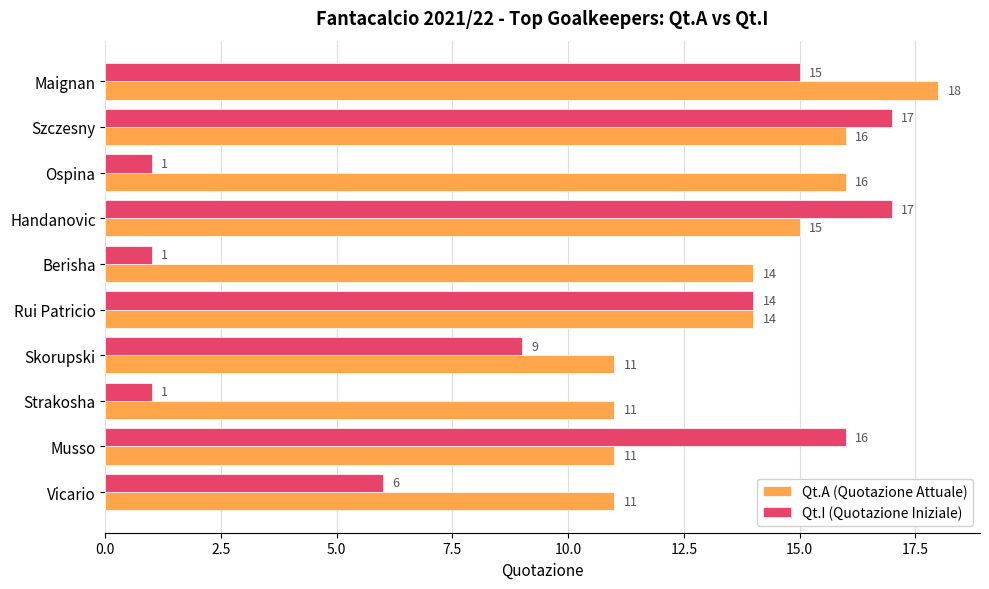

Rank the series by their average value, from highest to lowest.

Qt.A (Quotazione Attuale), Qt.I (Quotazione Iniziale)